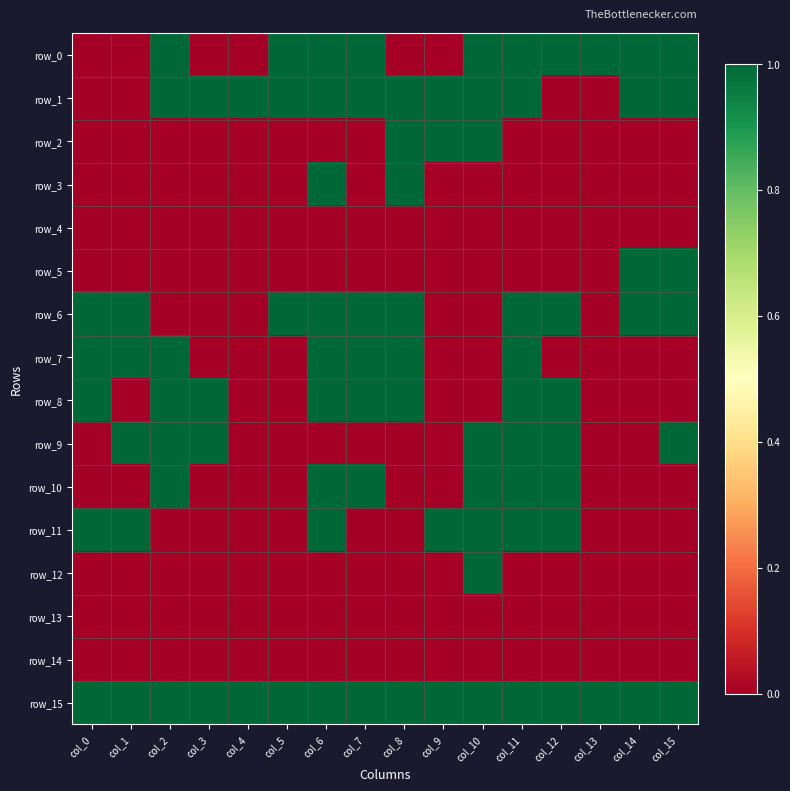

How many positive values does the row_3 series have?

2